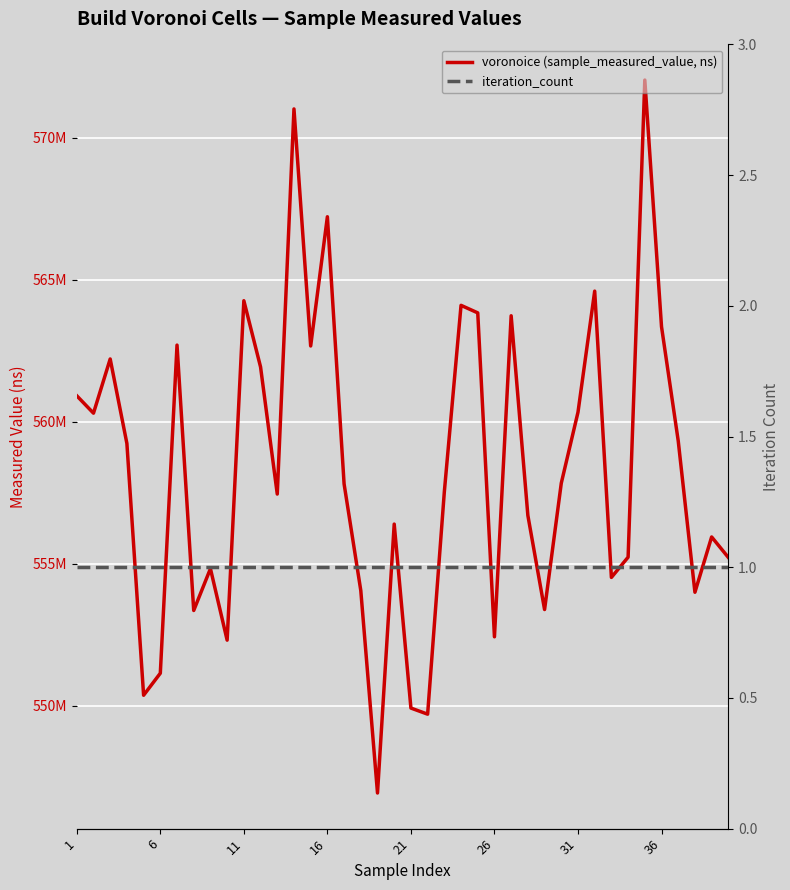

What is the highest value of the voronoice (sample_measured_value, ns) series?

572038461